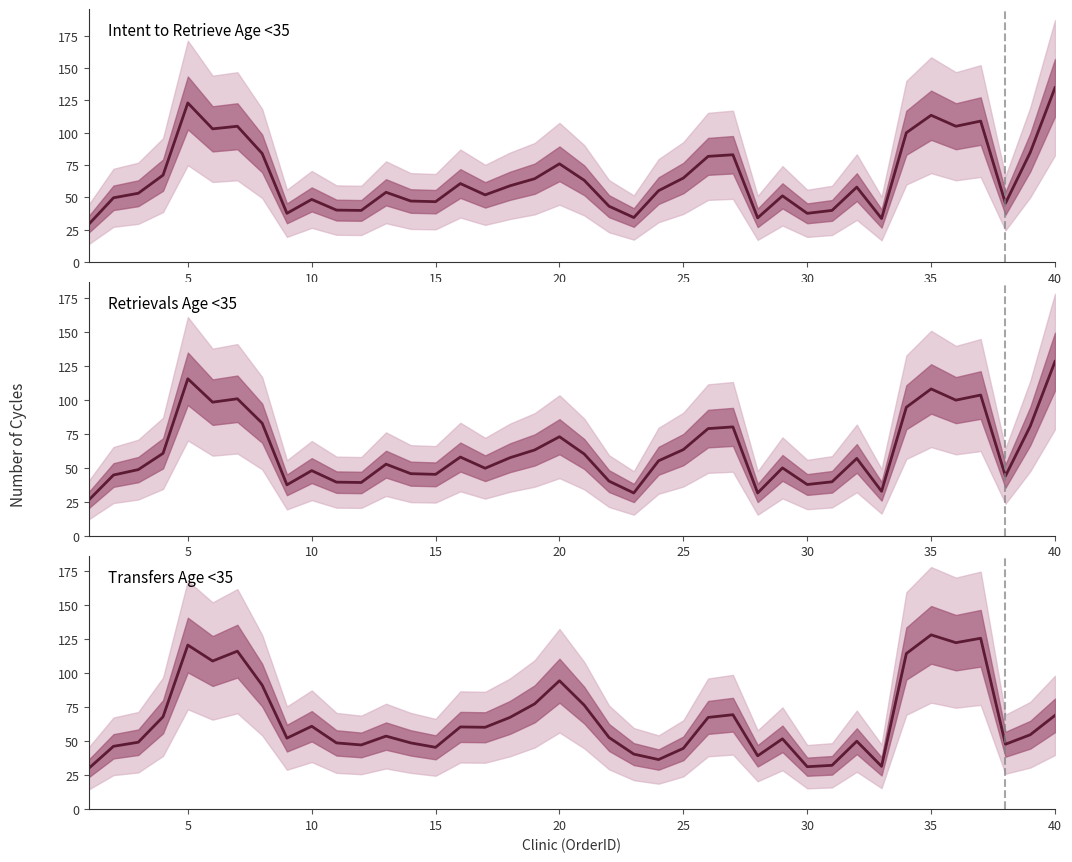

How many values in the Intent to Retrieve Age <35 series are below 58?

20